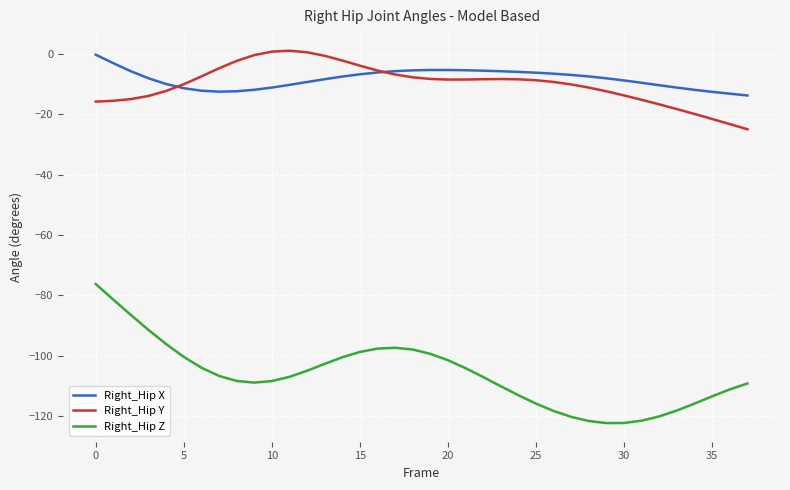

True or false: Right_Hip Z and Right_Hip Y cross at least once.

False